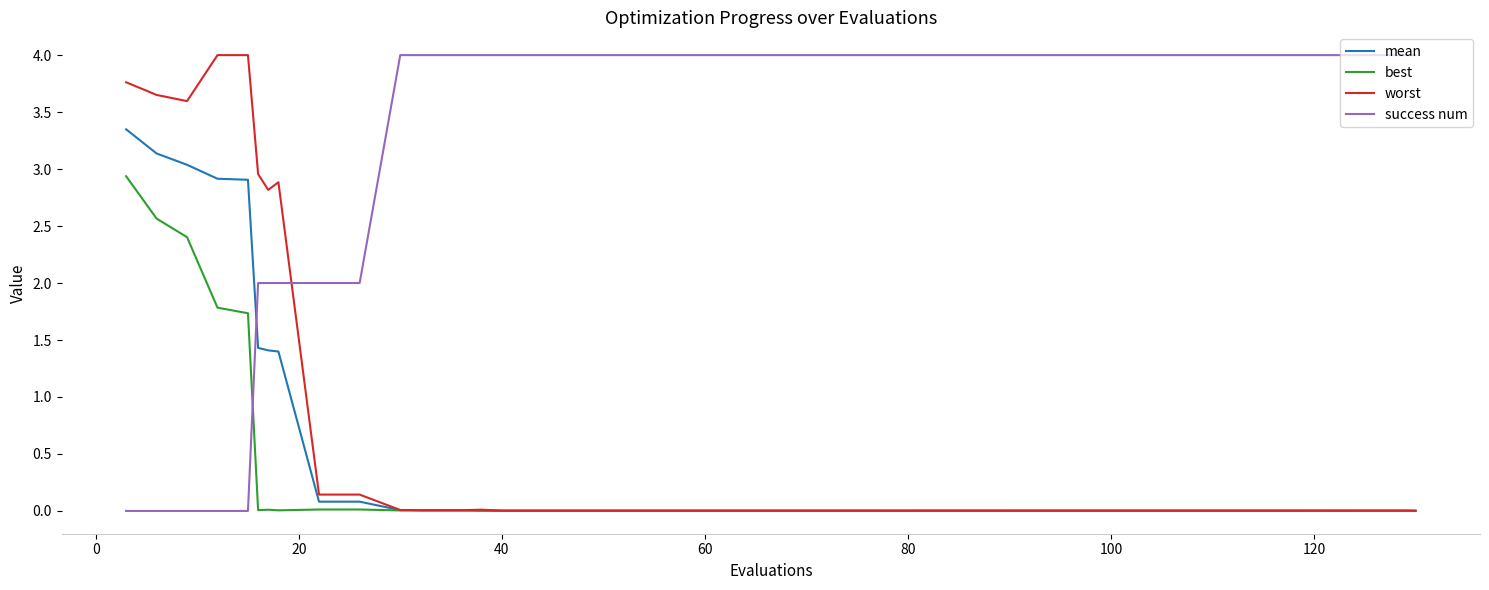

Rank the series by their average value, from highest to lowest.

success num, worst, mean, best